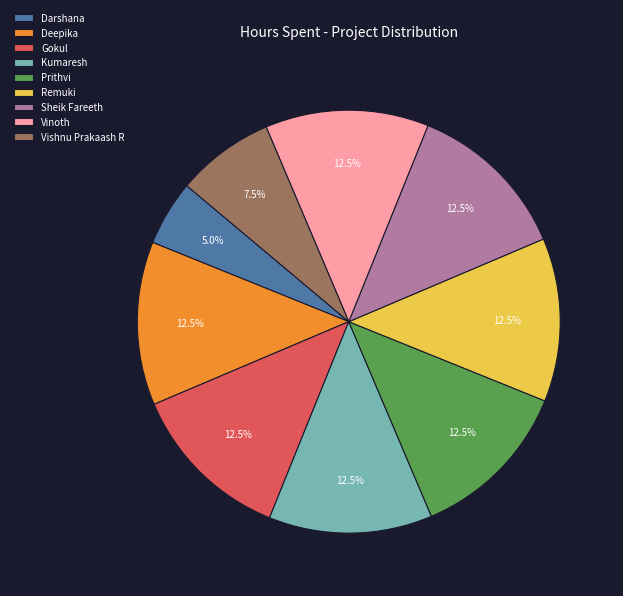

What is the ratio of the value at Kumaresh to the value at Darshana?

2.5